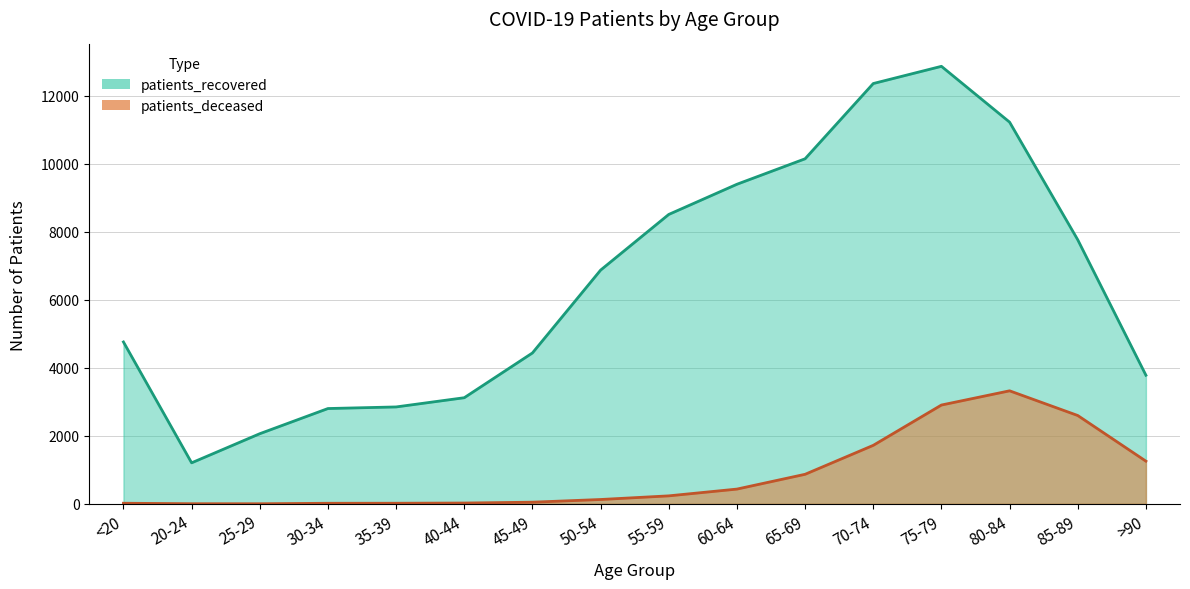

What is the difference between the patients_recovered values at 20-24 and 65-69?

8938